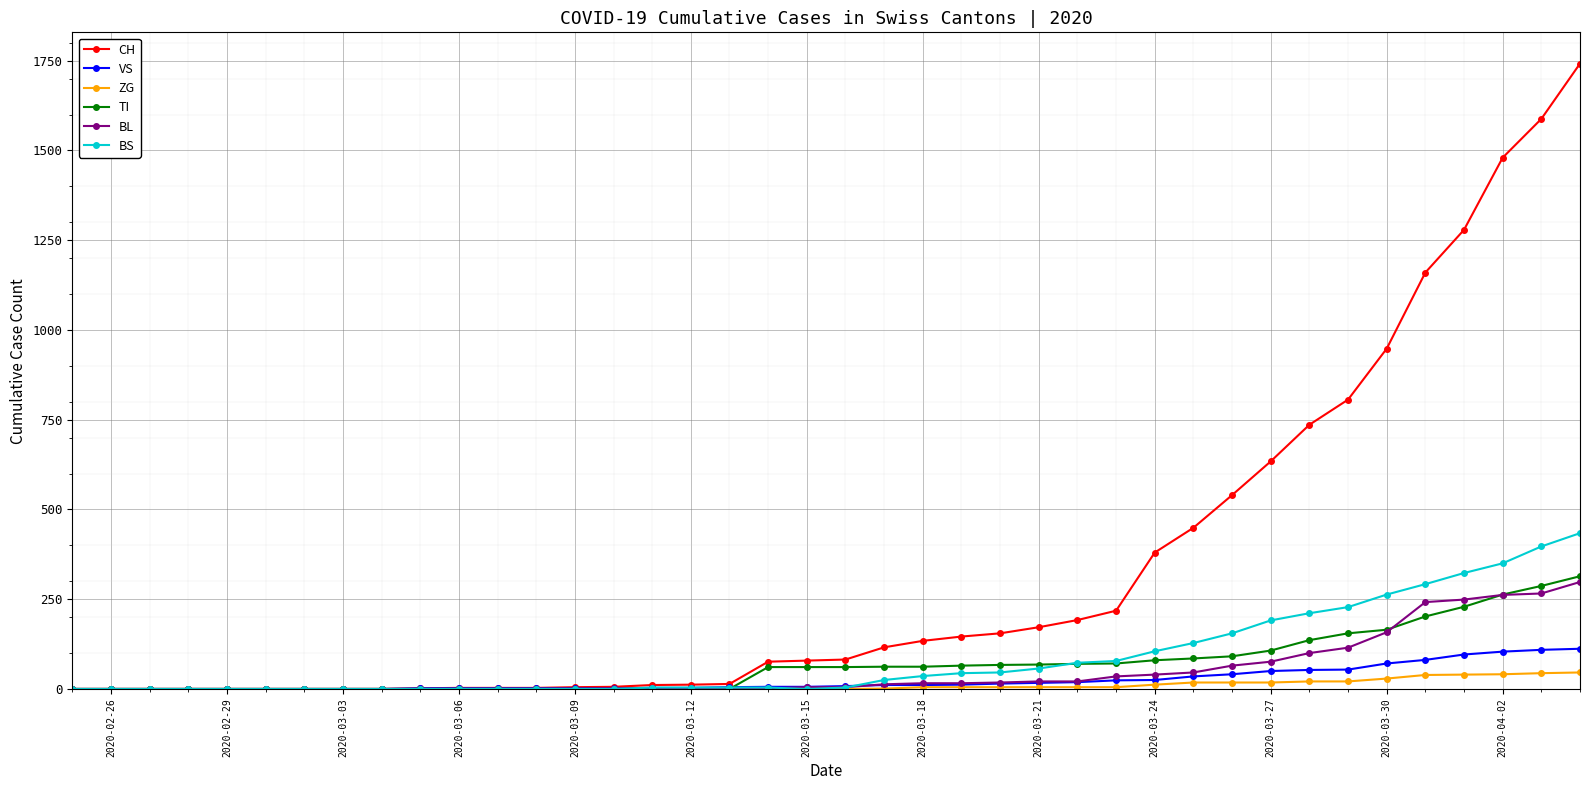

At how many categories does at least one series exceed 906?

6